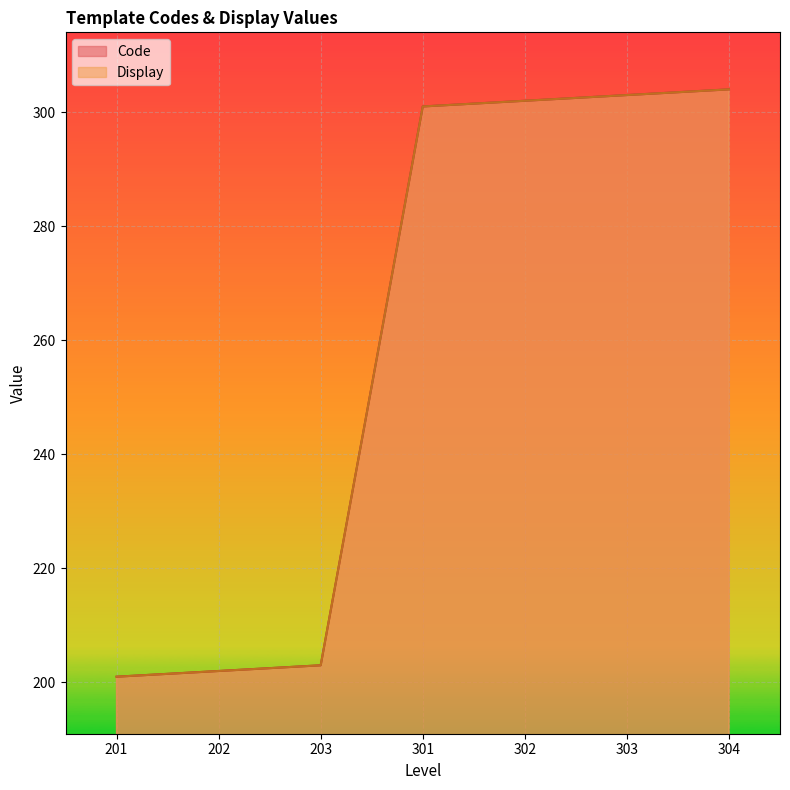

Rank the series at 301 from highest to lowest value.

Code, Display